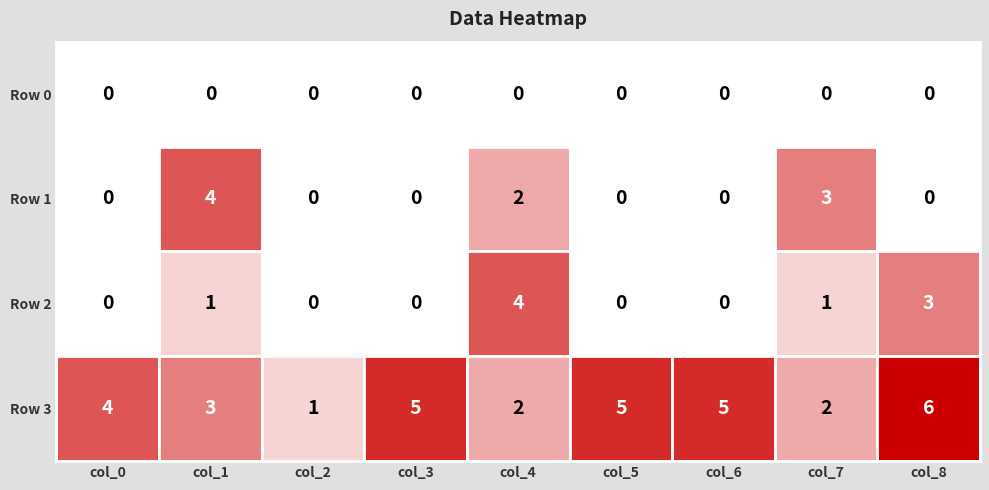

The row0 series shows 0 at 8. True or false?

True